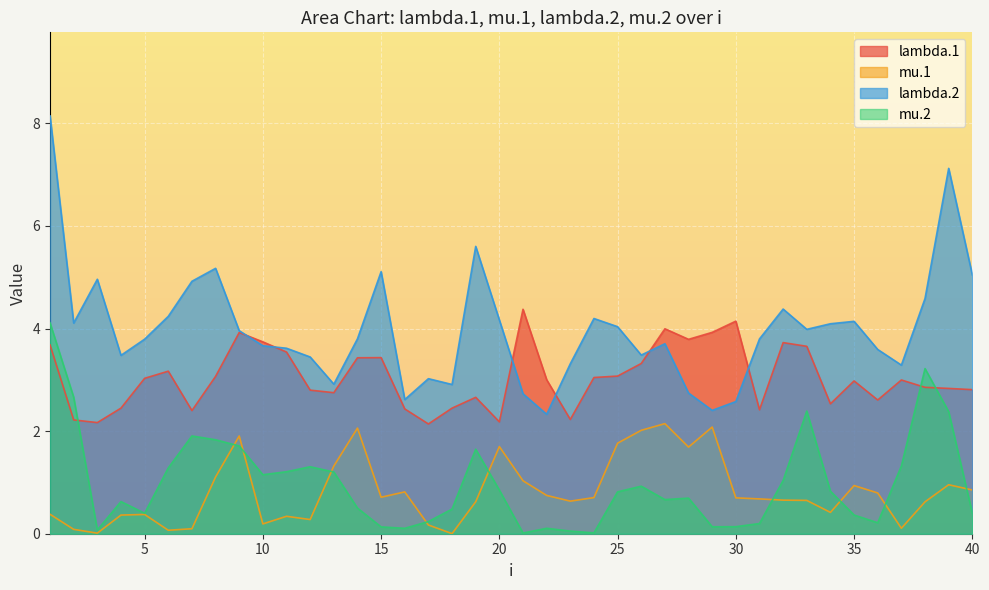

Count the number of categories in the chart.

40